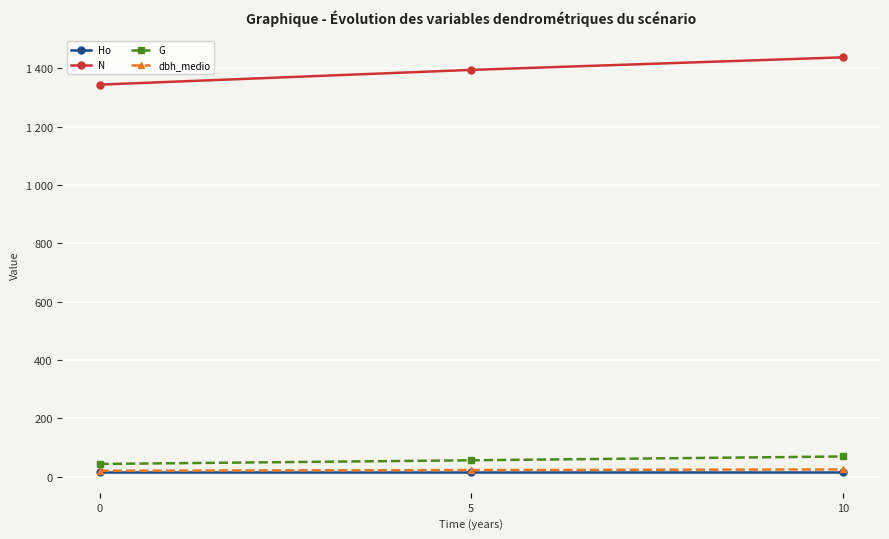

List the labels in order of G value, largest first.

10, 5, 0